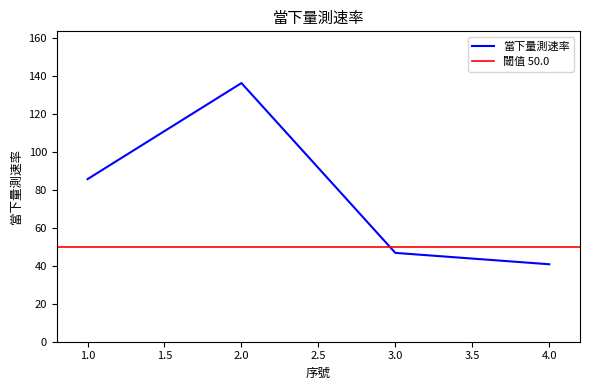

The 當下量測速率 series shows 40.9 at 4.0. True or false?

True